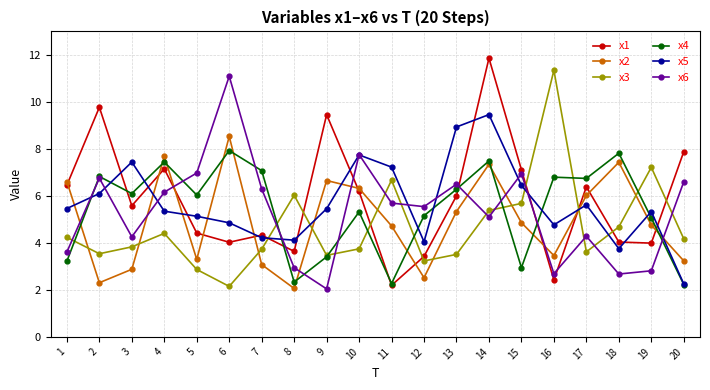

What is the minimum value shown in the chart?

2.0